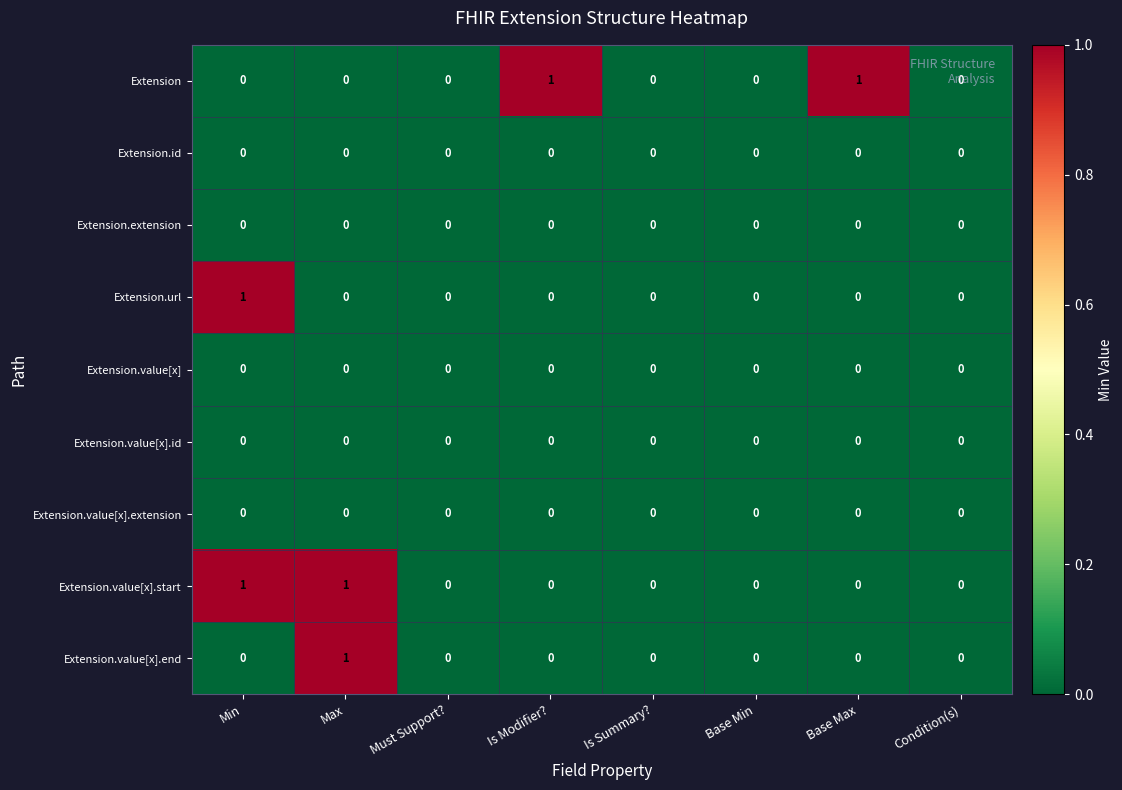

Count the number of categories in the chart.

8